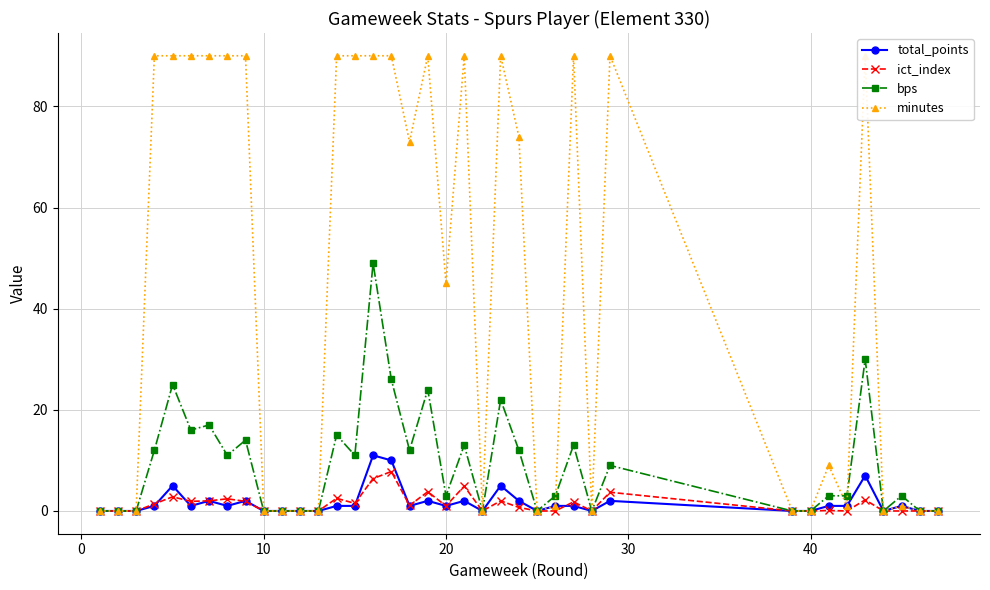

Does the chart have visible grid lines?

Yes